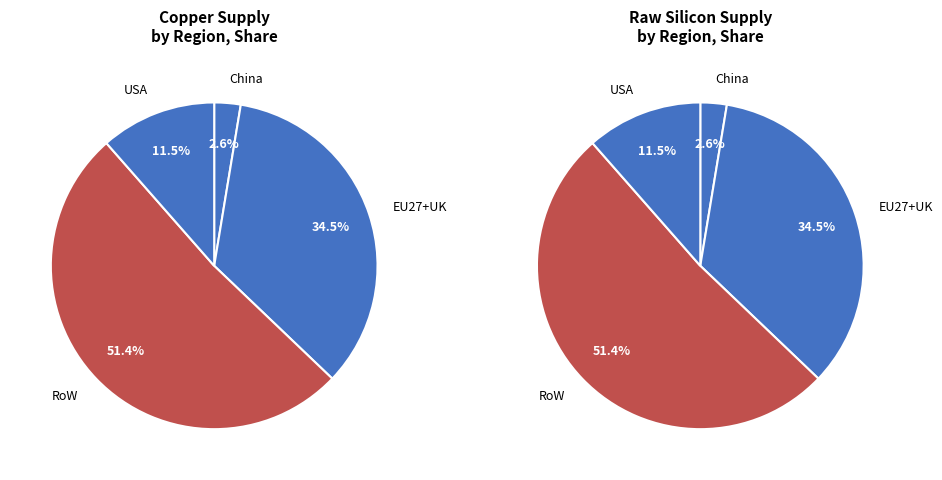

What percentage is the USA slice, to the nearest percent?

11%